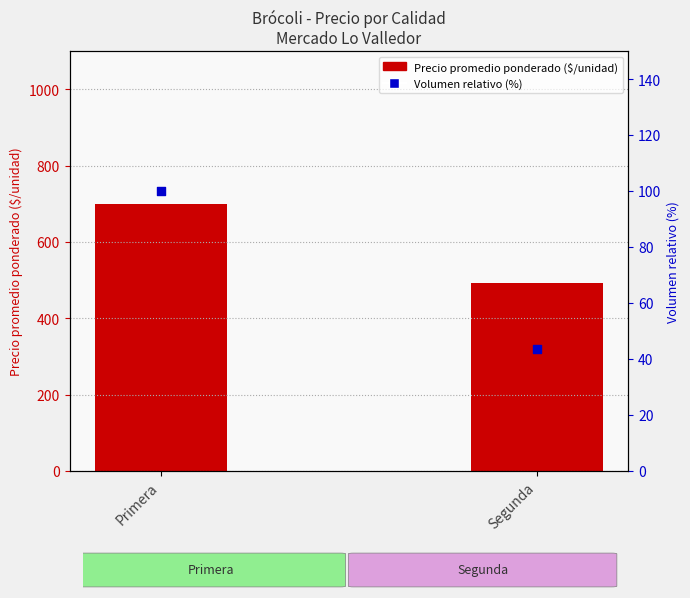

Which series contains the highest Y value?

Precio promedio ponderado